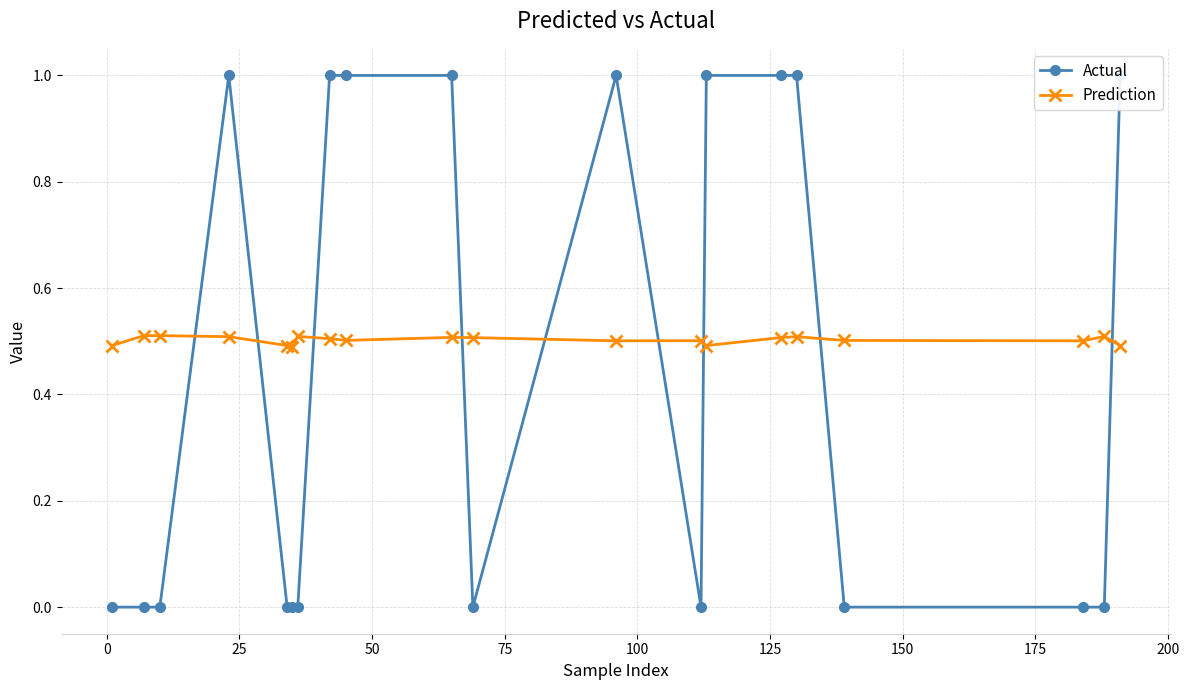

True or false: Prediction and Actual intersect in this chart.

True